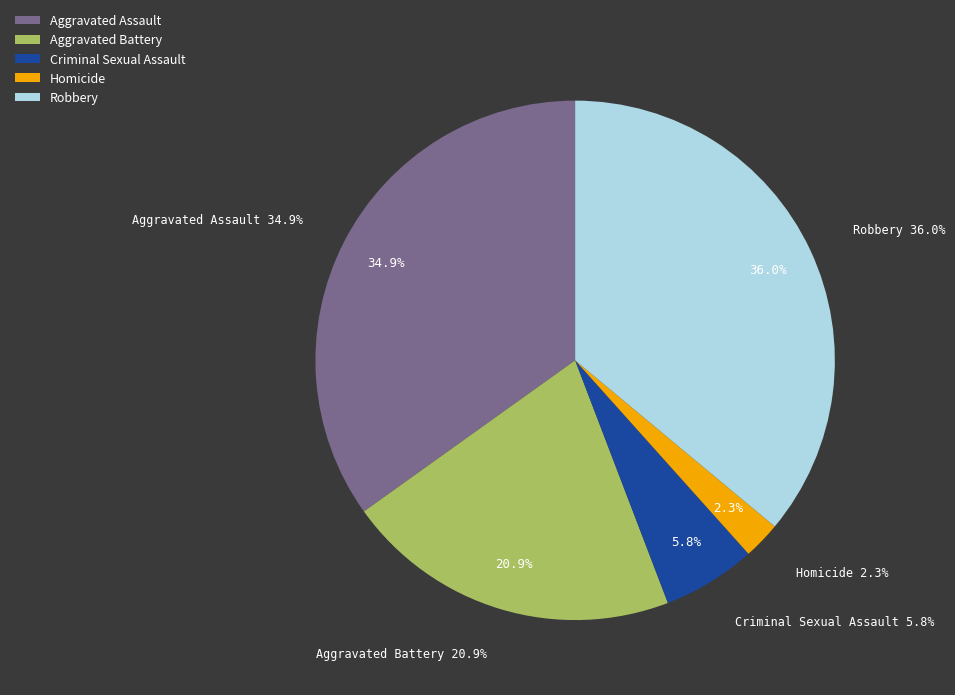

True or false: Criminal Sexual Assault accounts for 6% of the total.

True